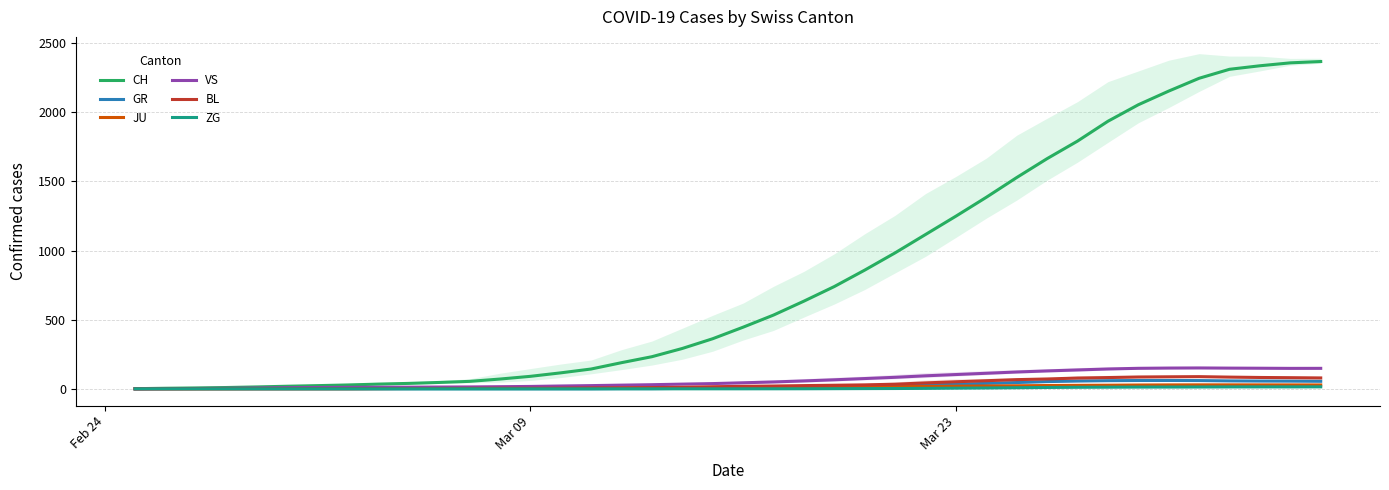

What is the value of the VS point at the 39th from the left?

147.8